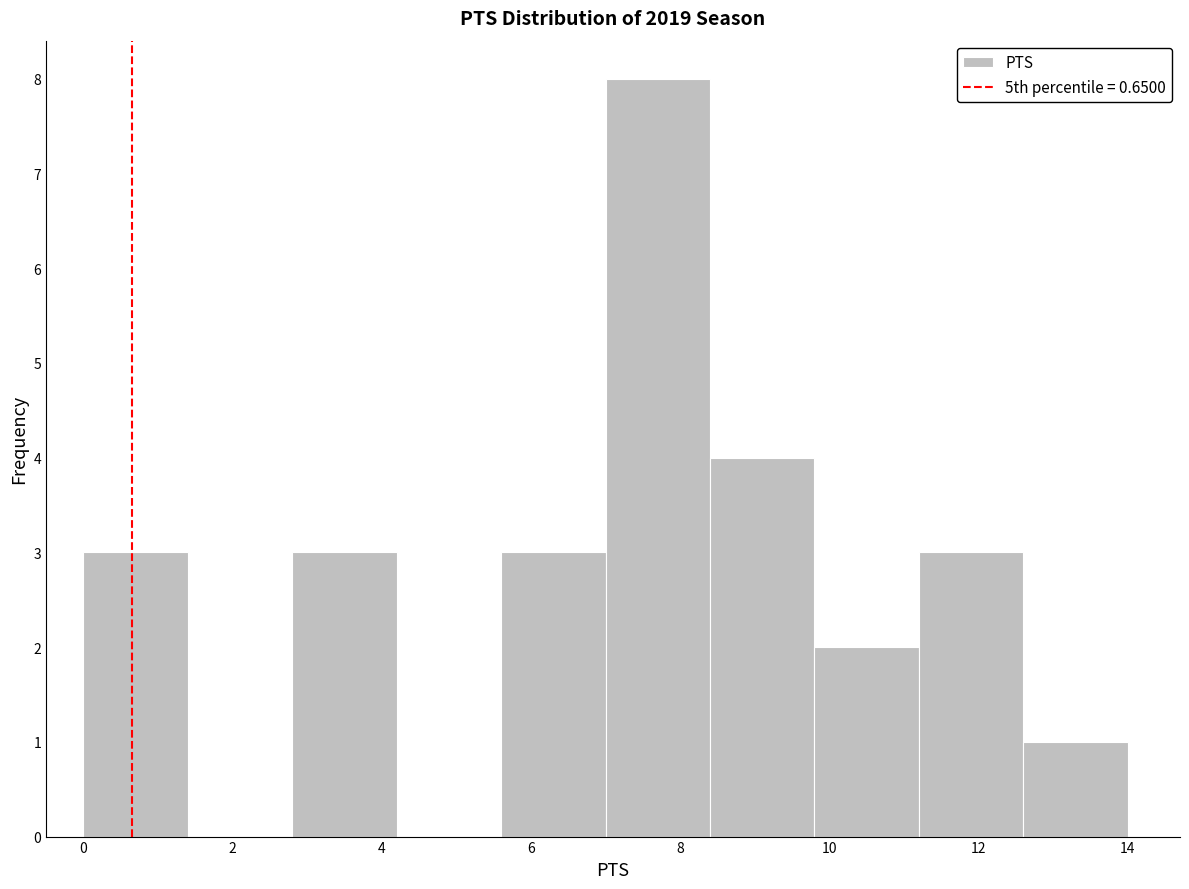

What is the height of the bar covering 8.4 to 9.8 on the x-axis? The values are not printed on the chart, so give them approximately, as read against the axis.

4